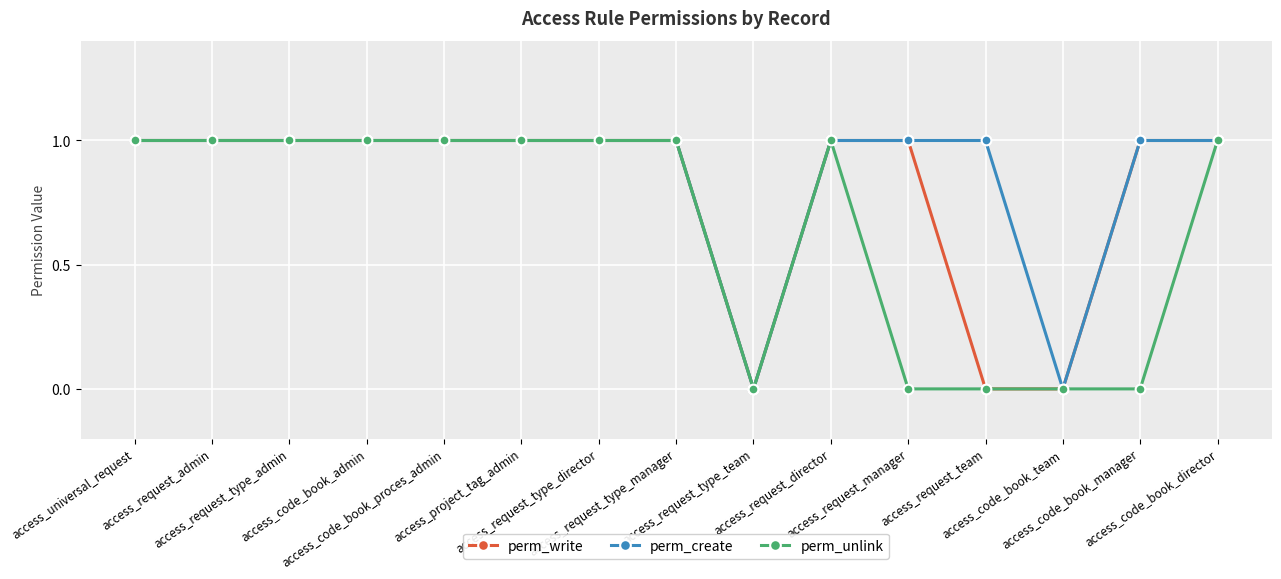

List the series in order of their overall mean, highest first.

perm_create, perm_write, perm_unlink